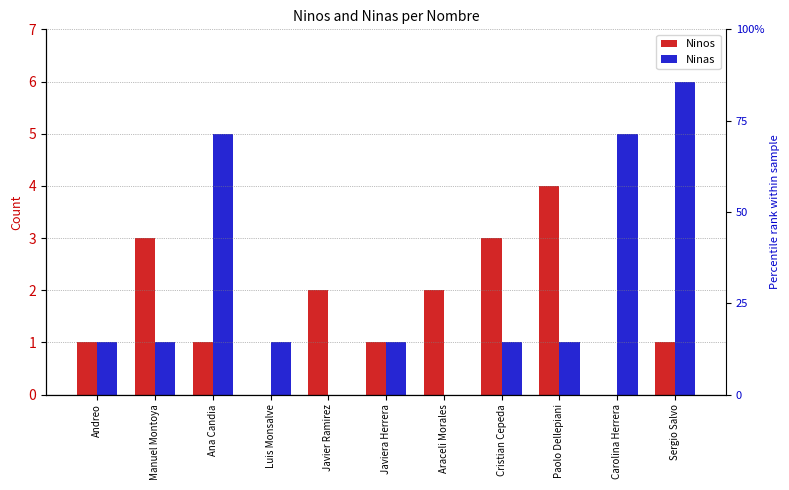

At how many categories does at least one series exceed 1?

8